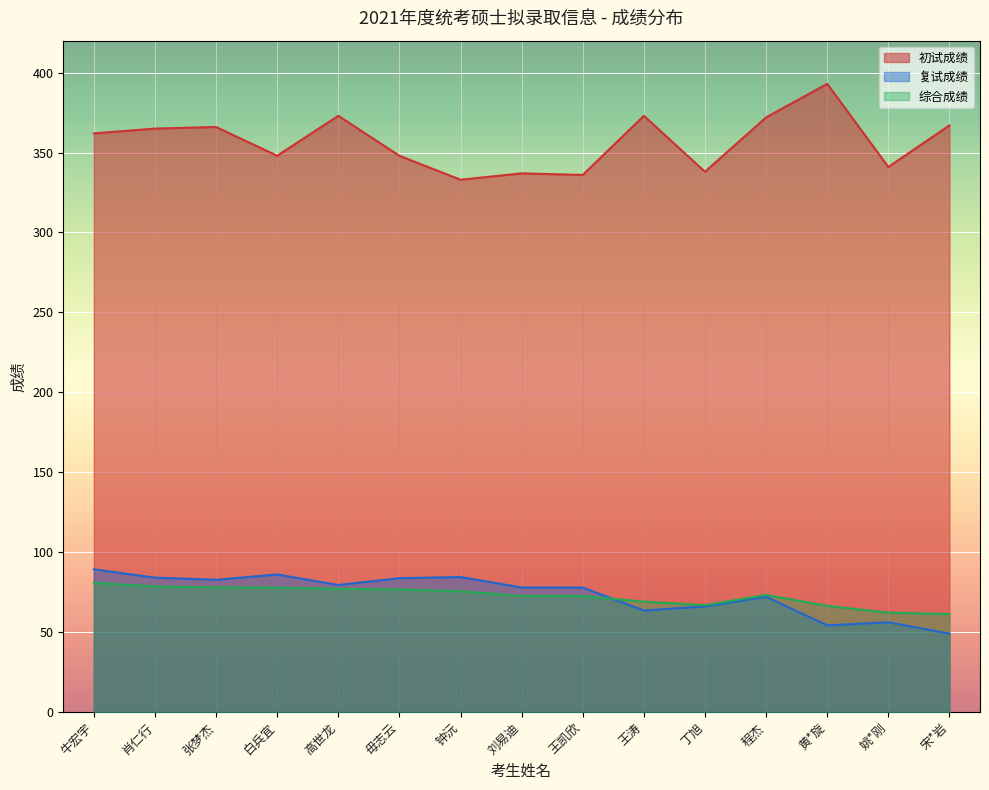

Where does the 综合成绩 series first go above 73?

牛宏宇